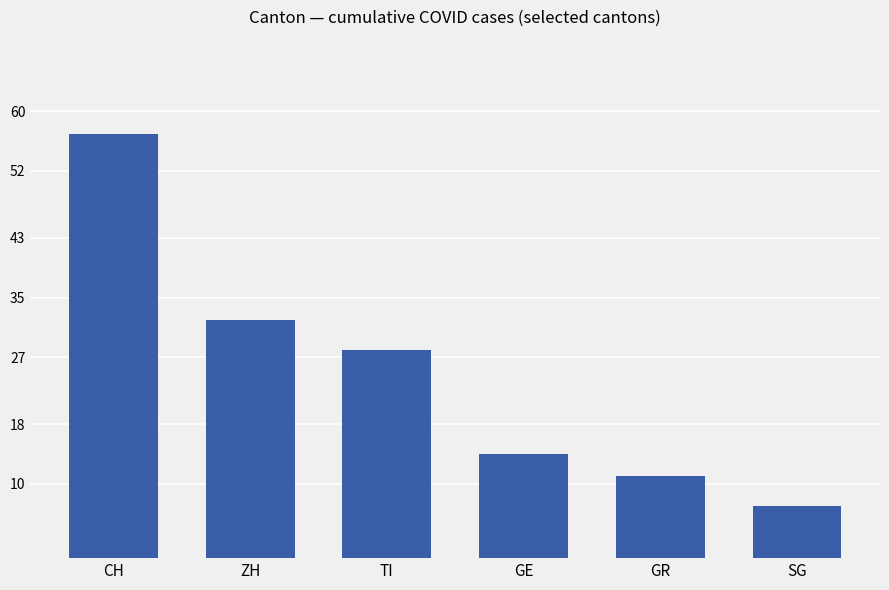

How many distinct data groups are displayed?

1